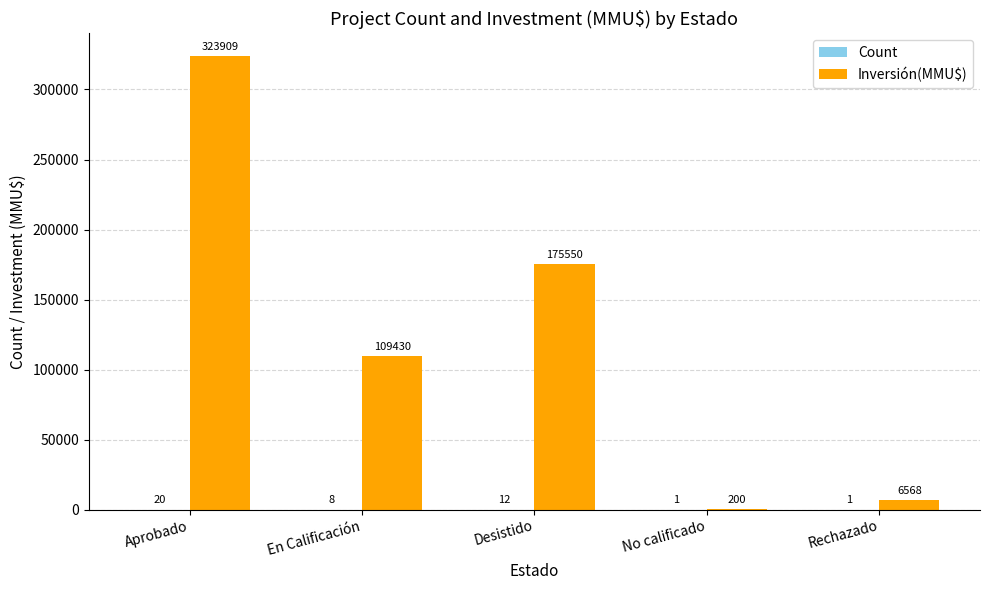

Which series changed the most between Aprobado and Rechazado?

Inversión(MMU$)